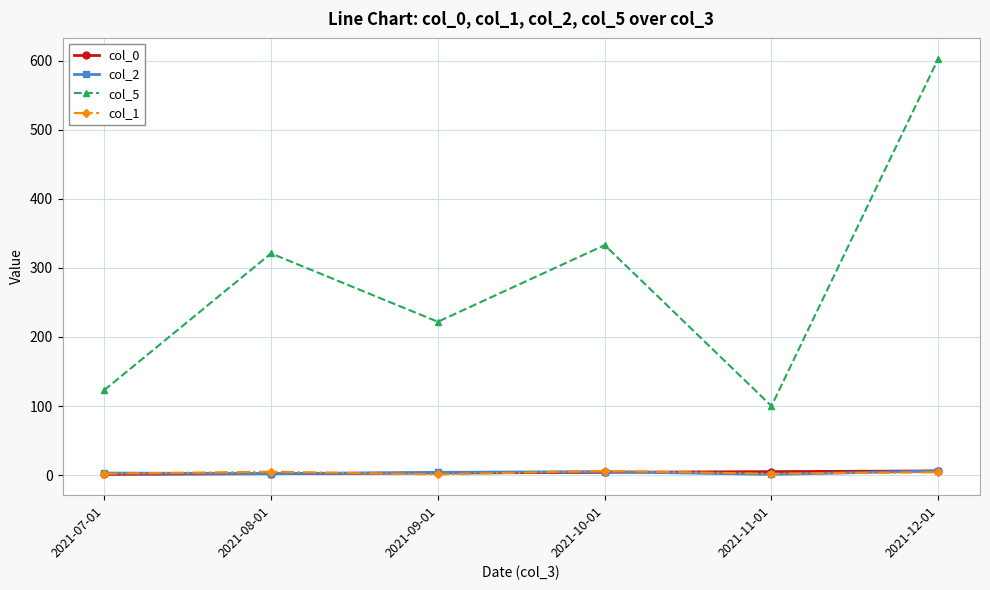

Does the chart have visible grid lines?

Yes